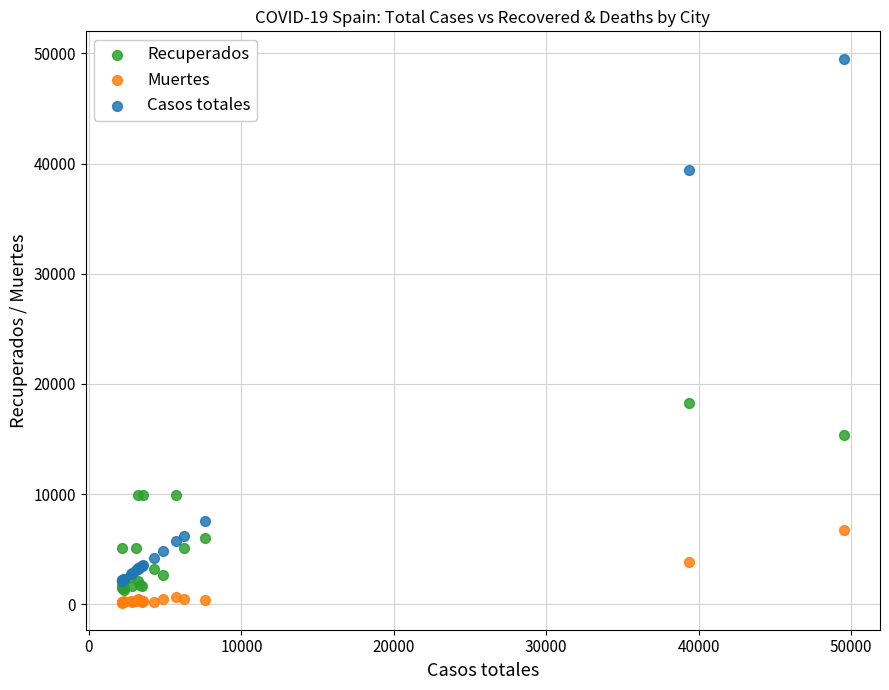

Which series contains the lowest Y value?

Muertes